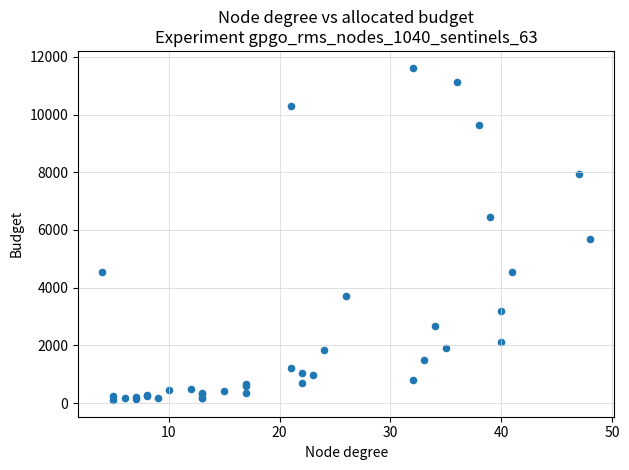

What Y value in the scatter plot is closest to 5866?

5673